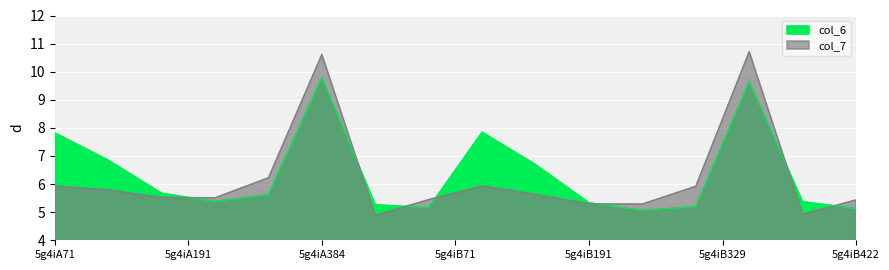

The col_7 series shows 4.1 at 5g4iB232. True or false?

False